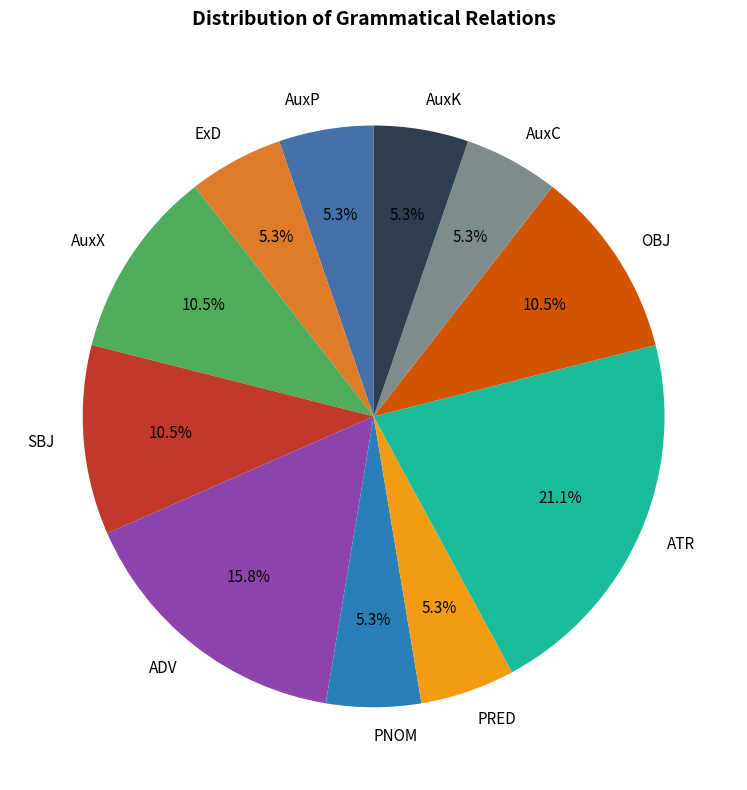

Does any single category account for the majority?

No